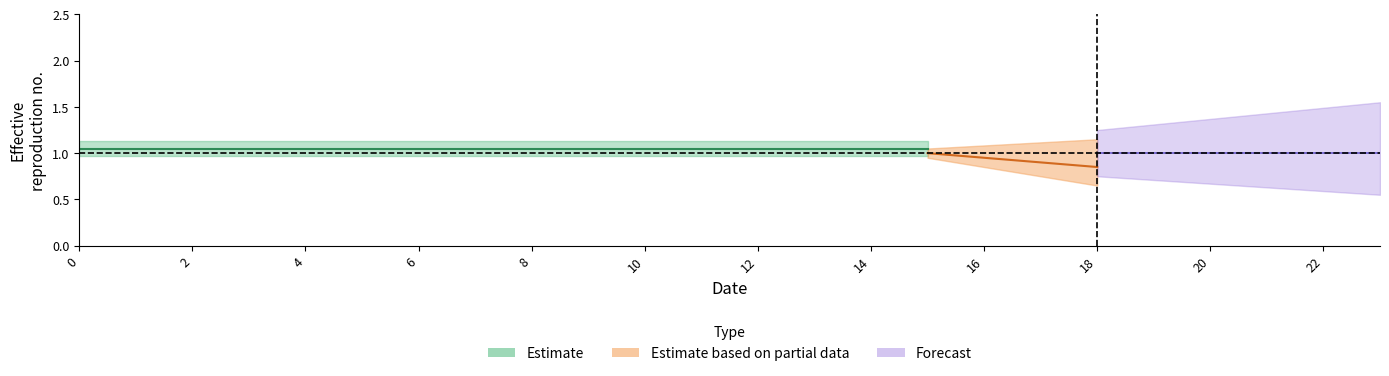

Which has a higher value, 1 or 13?

1